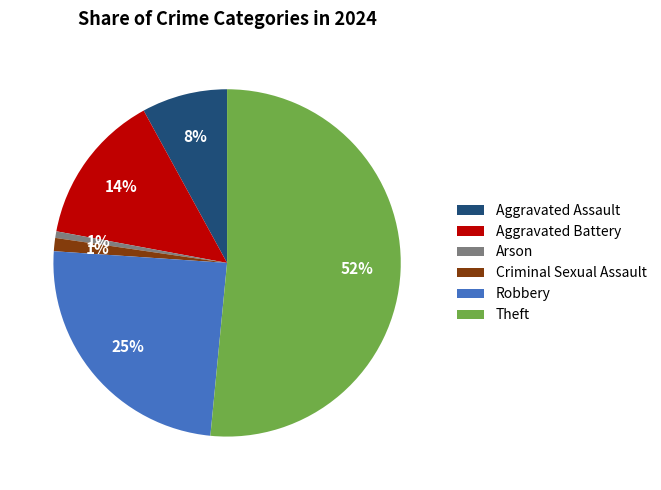

Which slice is the largest?

Theft